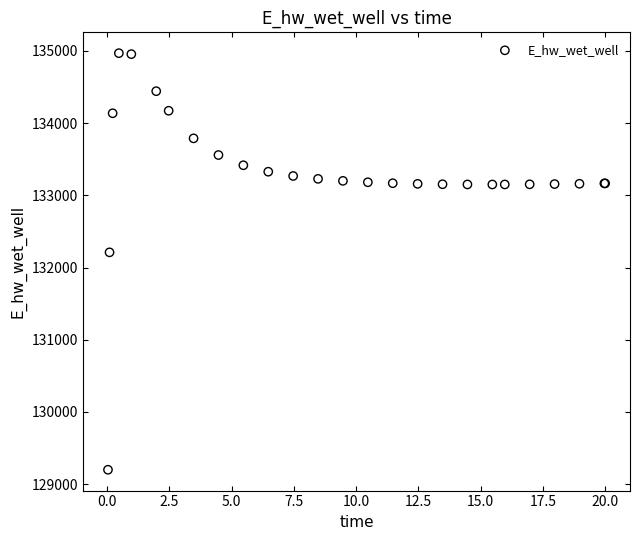

What Y value in the scatter plot is closest to 132083?

132210.1